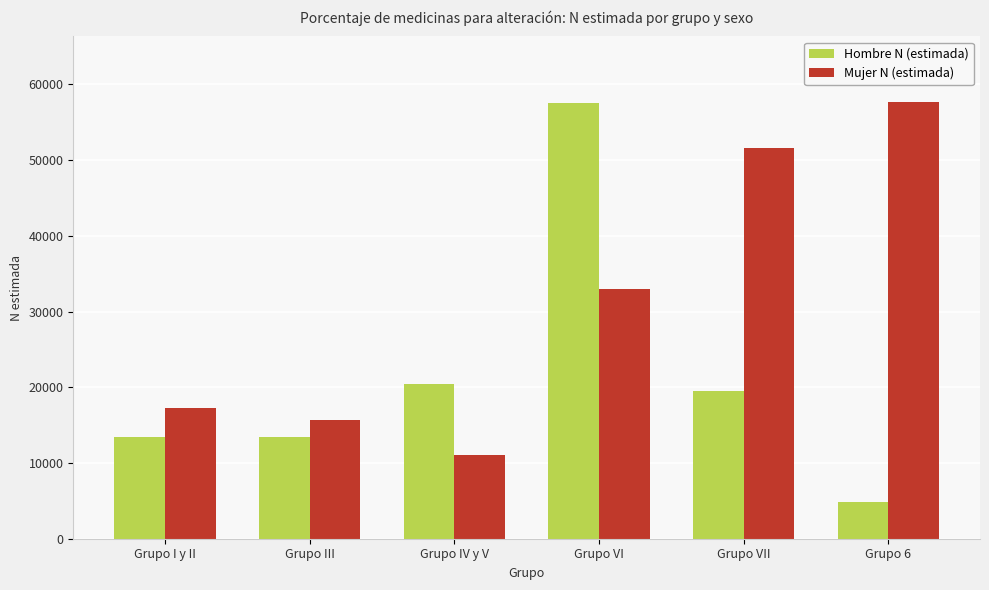

At which label is Mujer N (estimada) closest to 34337?

Grupo VI